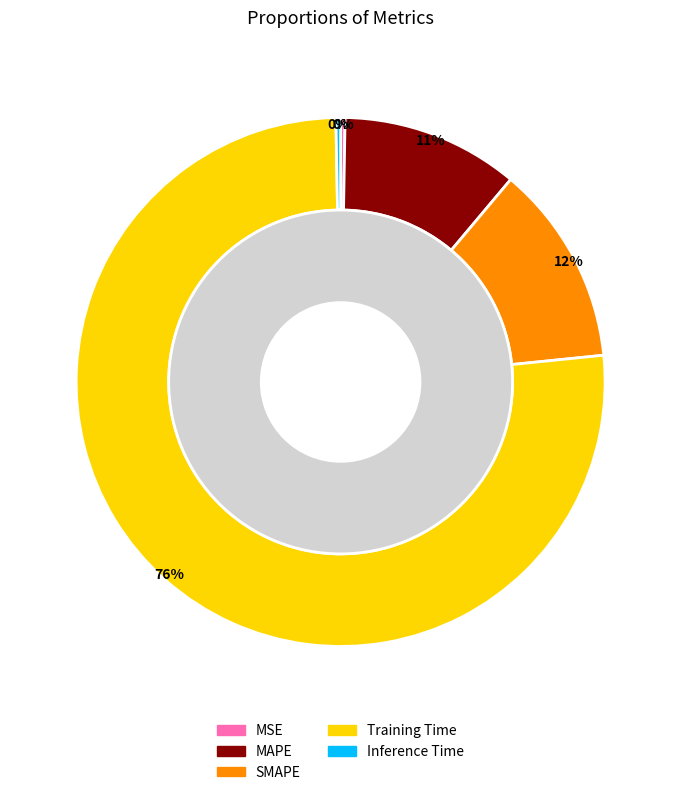

What percentage is the MAPE slice, to the nearest percent?

11%